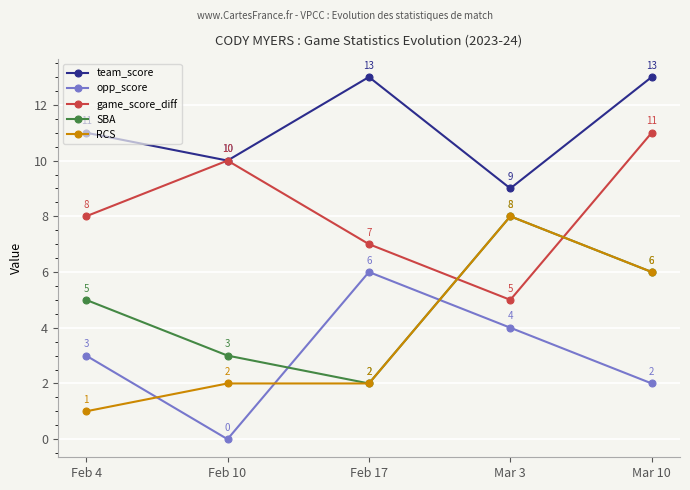

Which series changed the most between Feb 10 and Mar 3?

RCS